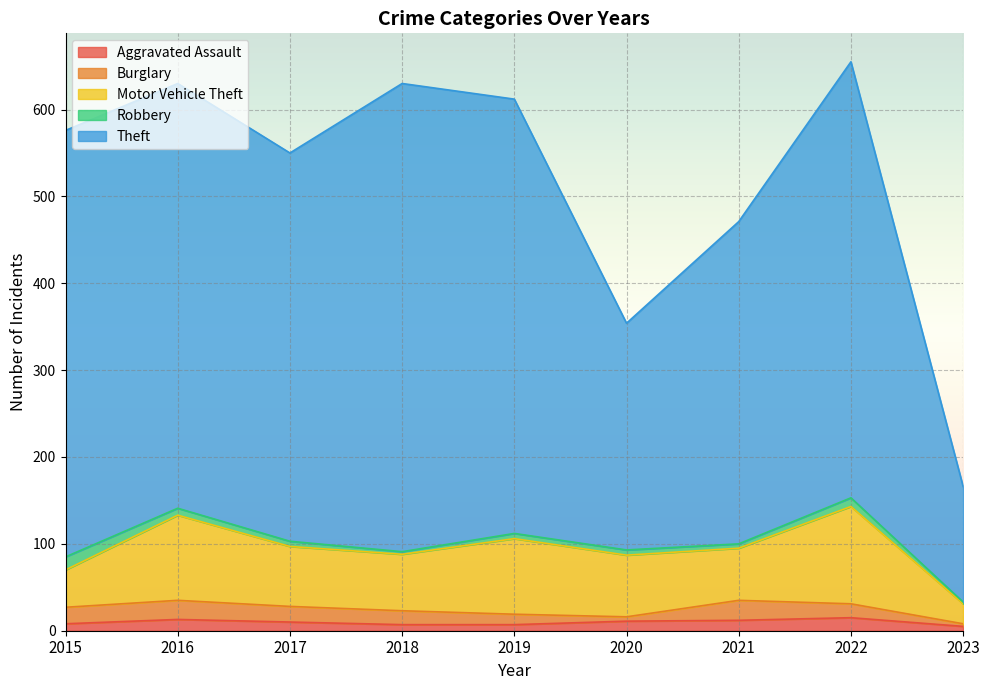

Which series has the widest spread of values?

Theft